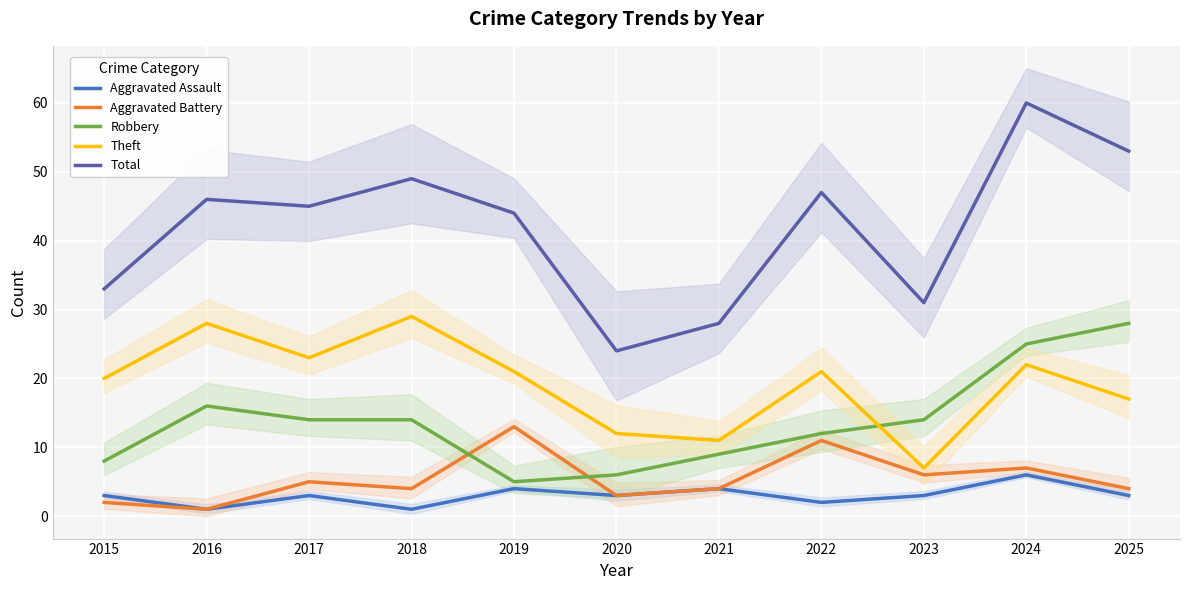

Does the chart display data point markers on the line(s)?

No